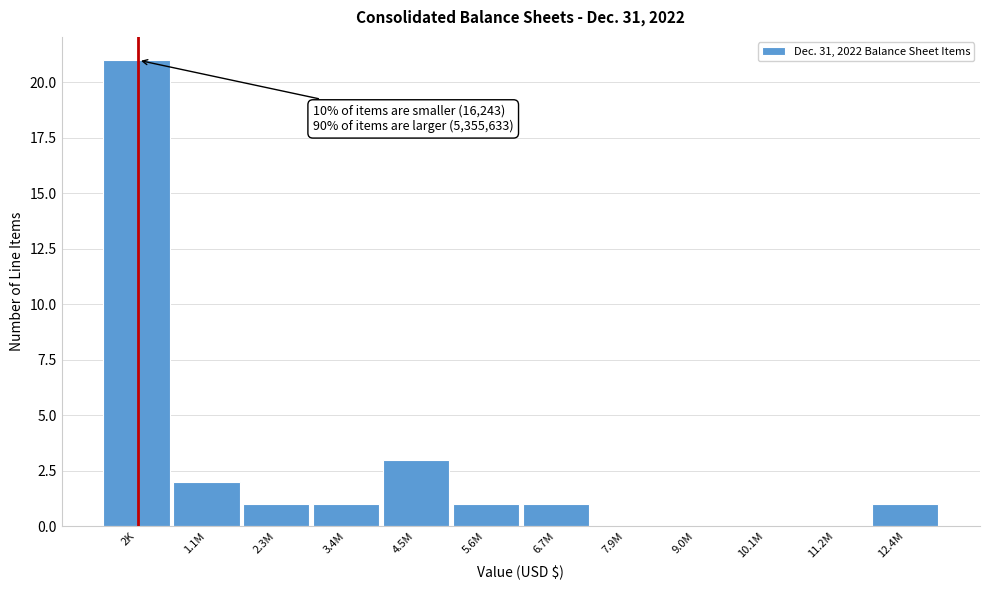

Reading left to right, what are all the values shown in this chart?

2K=21	1.1M=2	2.3M=1	3.4M=1	4.5M=3	5.6M=1	6.7M=1	7.9M=0	9.0M=0	10.1M=0	11.2M=0	12.4M=1